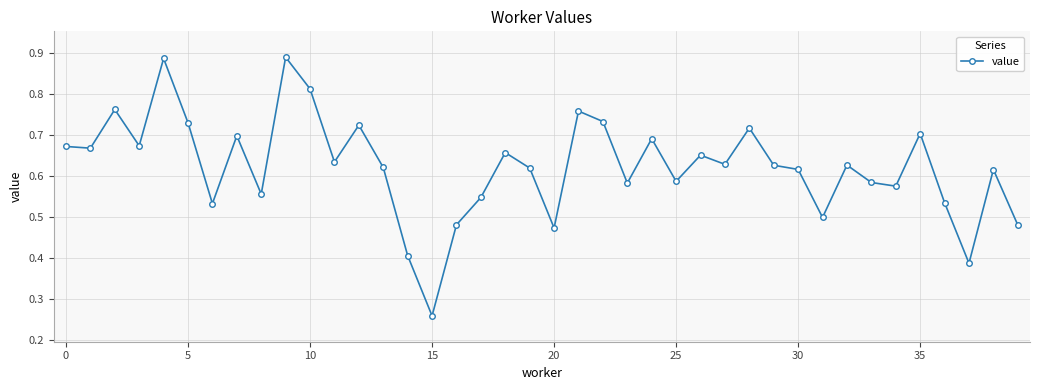

How many values are between 0 and 1?

40